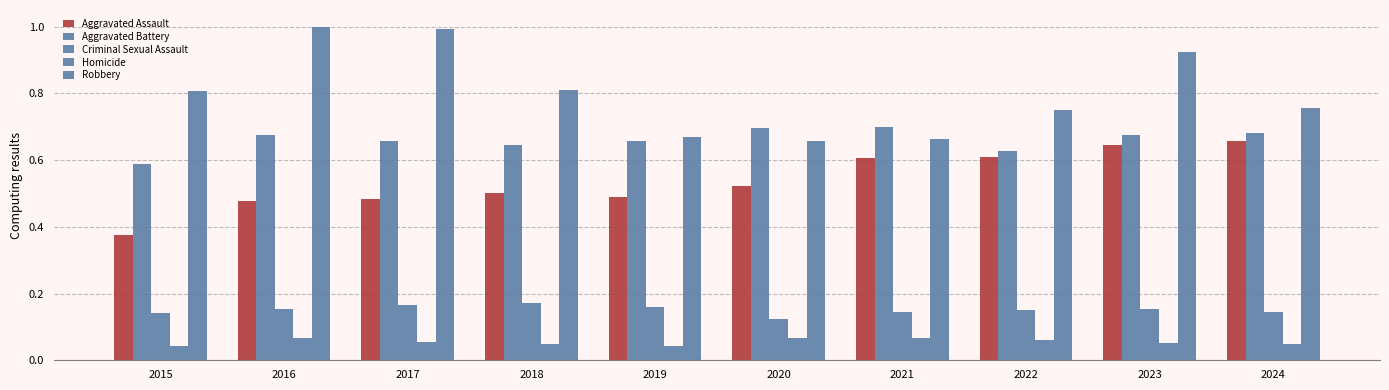

What is the sum of all Aggravated Assault values?

5.4